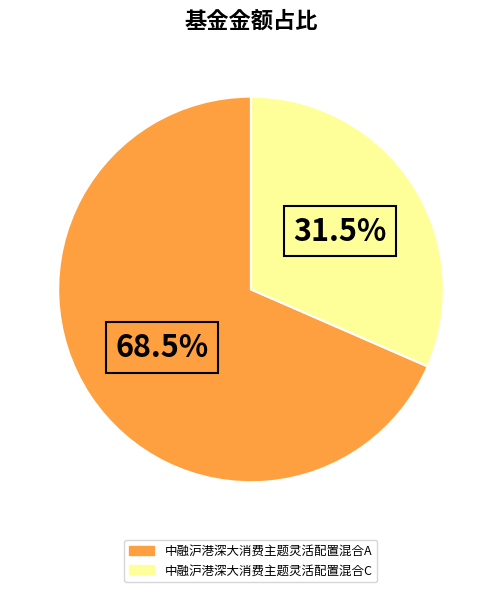

Rank the categories by value from highest to lowest.

中融沪港深大消费主题灵活配置混合A, 中融沪港深大消费主题灵活配置混合C